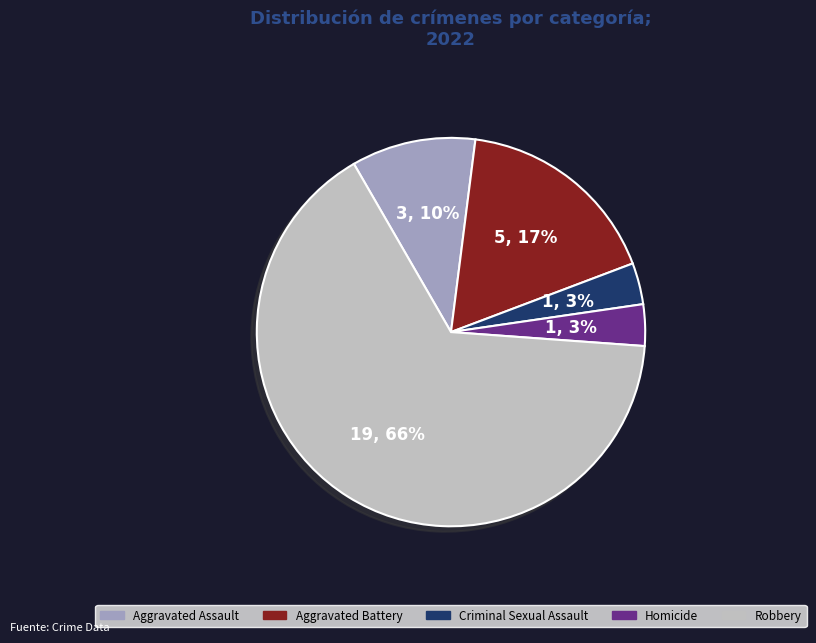

What percentage is the Aggravated Assault slice, to the nearest percent?

10%